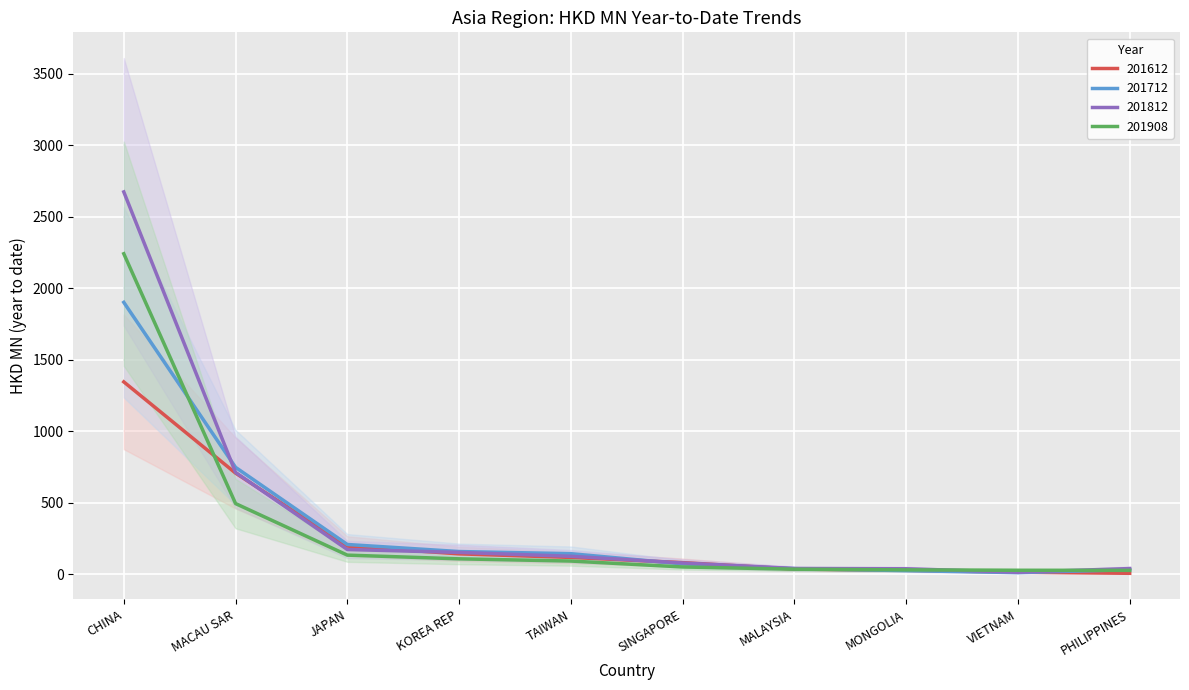

Is it true that 201712 equals 205.9 at TAIWAN?

False